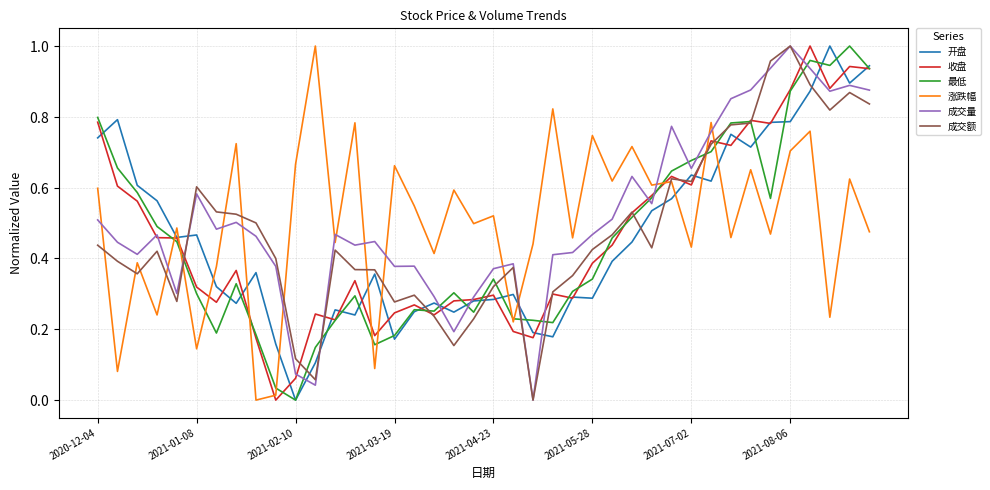

Is this an area chart (filled region under the line)?

No